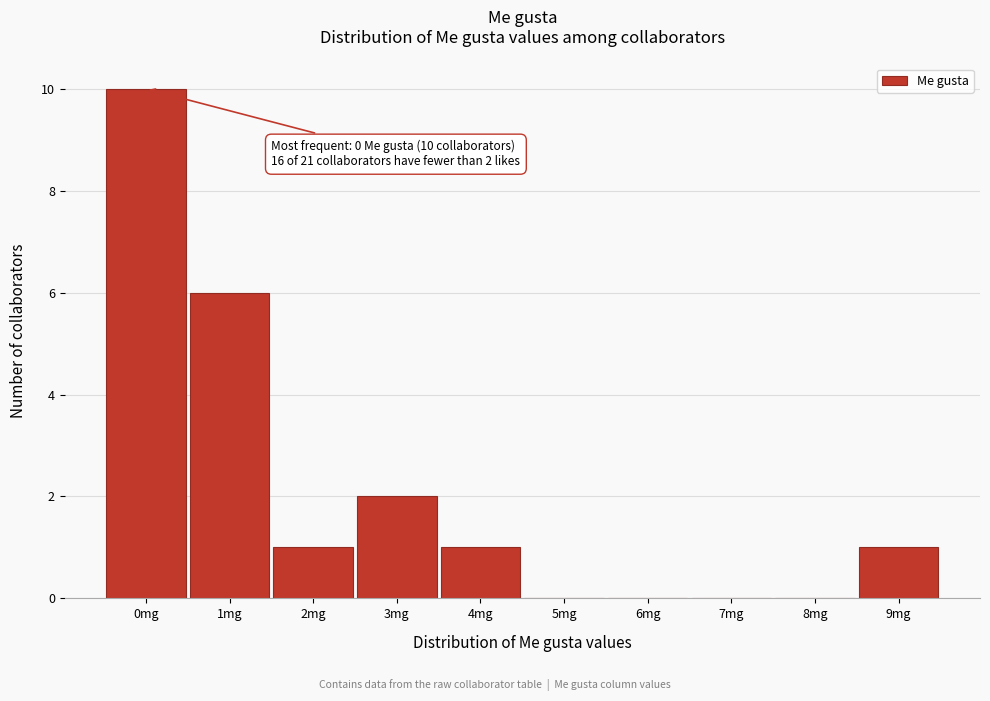

Over which range of the x-axis is the bar tallest?

-0.5 to 0.5